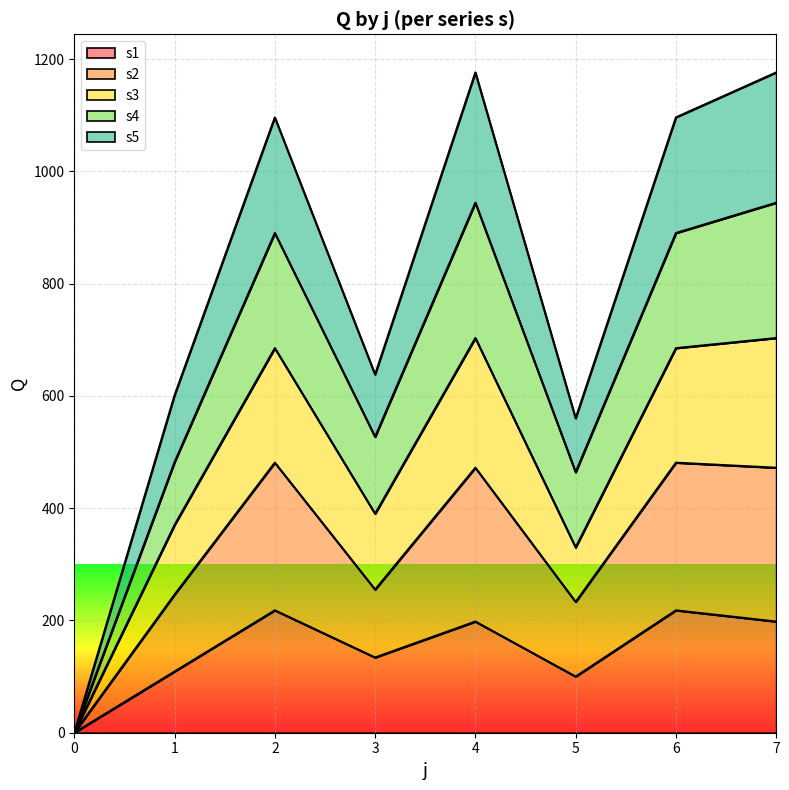

Where is the first local minimum for s5?

3